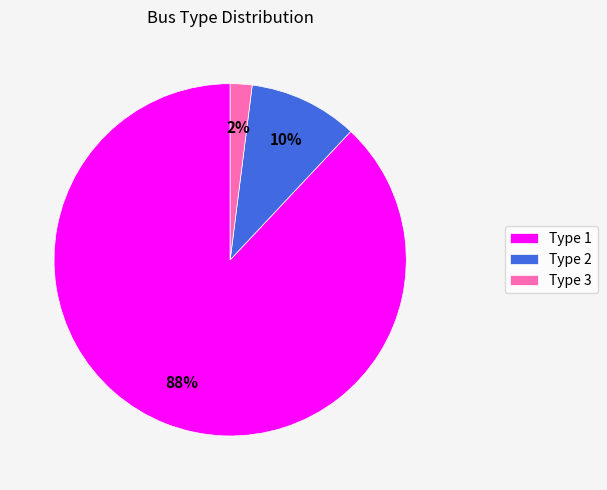

Count the number of slices in the pie.

3